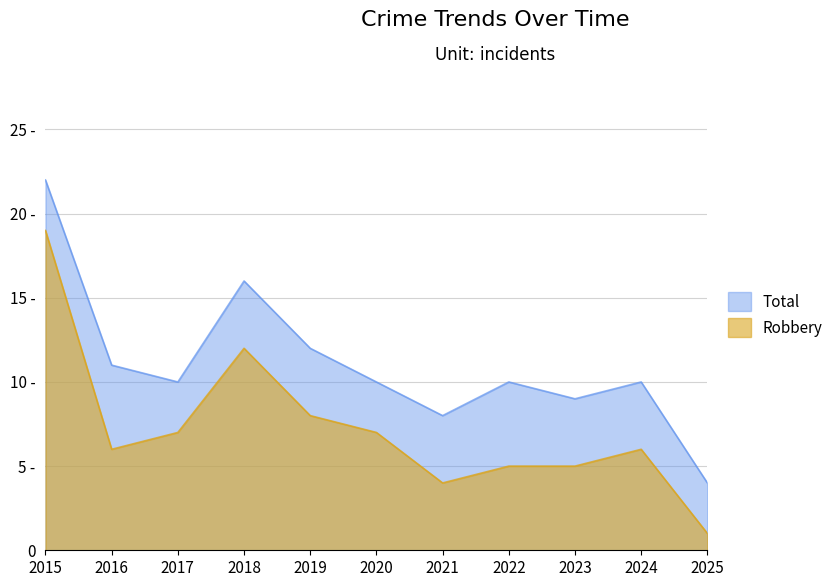

At which category does the chart reach its minimum across all series?

2025